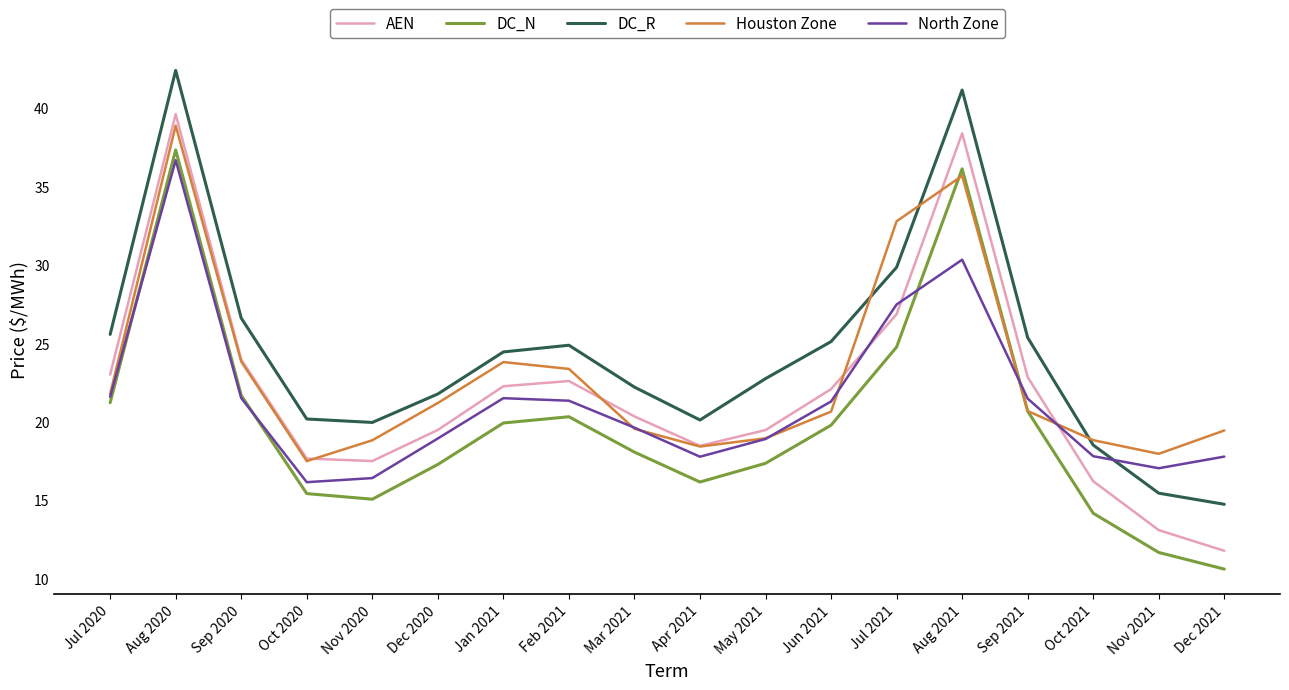

What position from the left is Jun 2021?

12